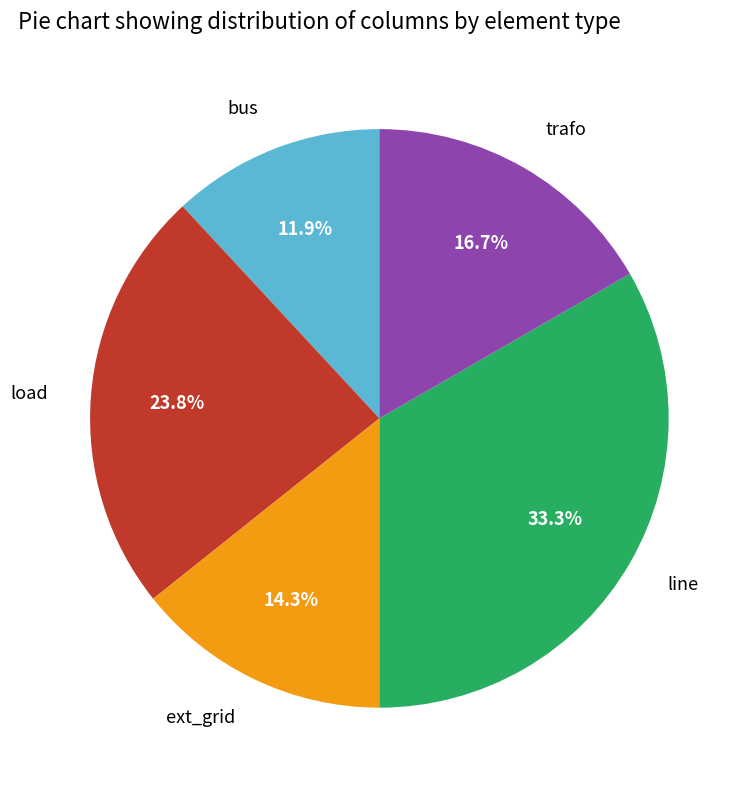

Rank the categories by value from highest to lowest.

line, load, trafo, ext_grid, bus